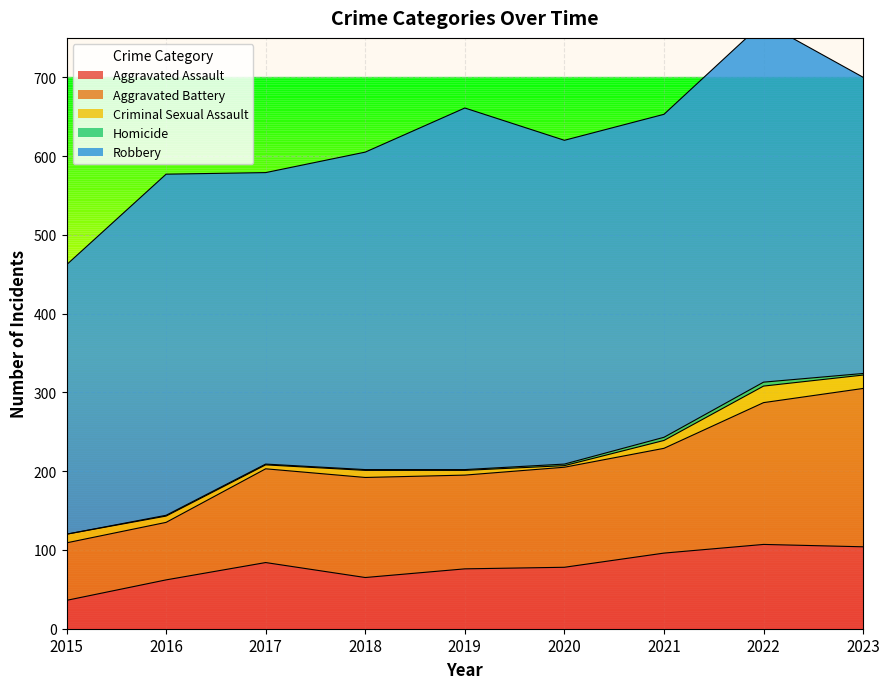

True or false: Aggravated Battery has a value of 74 at 2020.

False